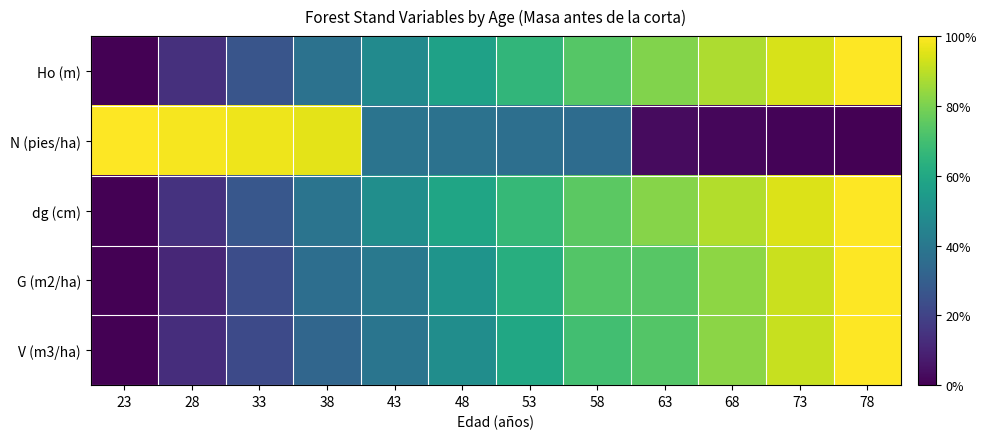

Reading left to right, list all the values displayed in this chart.

Ho (m): 23=0.0	28=0.1	33=0.3	38=0.4	43=0.5	48=0.6	53=0.7	58=0.7	63=0.8	68=0.9	73=0.9	78=1.0
N (pies/ha): 23=1.0	28=1.0	33=1.0	38=1.0	43=0.4	48=0.4	53=0.4	58=0.4	63=0.0	68=0.0	73=0.0	78=0.0
dg (cm): 23=0.0	28=0.1	33=0.3	38=0.4	43=0.5	48=0.6	53=0.7	58=0.7	63=0.8	68=0.9	73=0.9	78=1.0
G (m2/ha): 23=0.0	28=0.1	33=0.2	38=0.4	43=0.4	48=0.5	53=0.6	58=0.7	63=0.7	68=0.8	73=0.9	78=1.0
V (m3/ha): 23=0.0	28=0.1	33=0.2	38=0.3	43=0.4	48=0.5	53=0.6	58=0.7	63=0.7	68=0.8	73=0.9	78=1.0